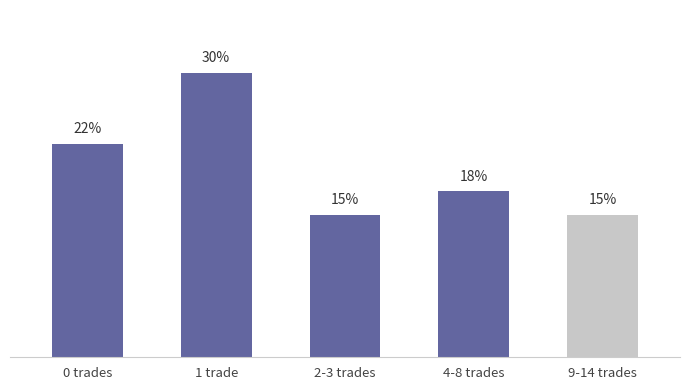

Between 4-8 trades and 0 trades, which is larger?

0 trades